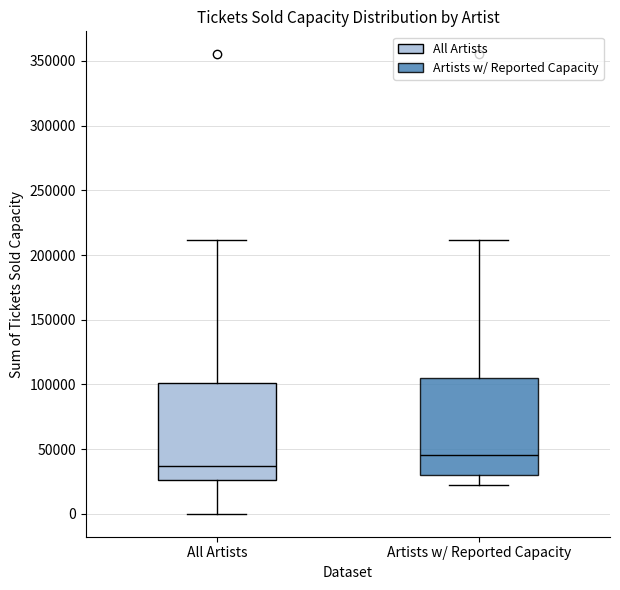

Which box's median line is the highest?

Artists w/ Reported Capacity